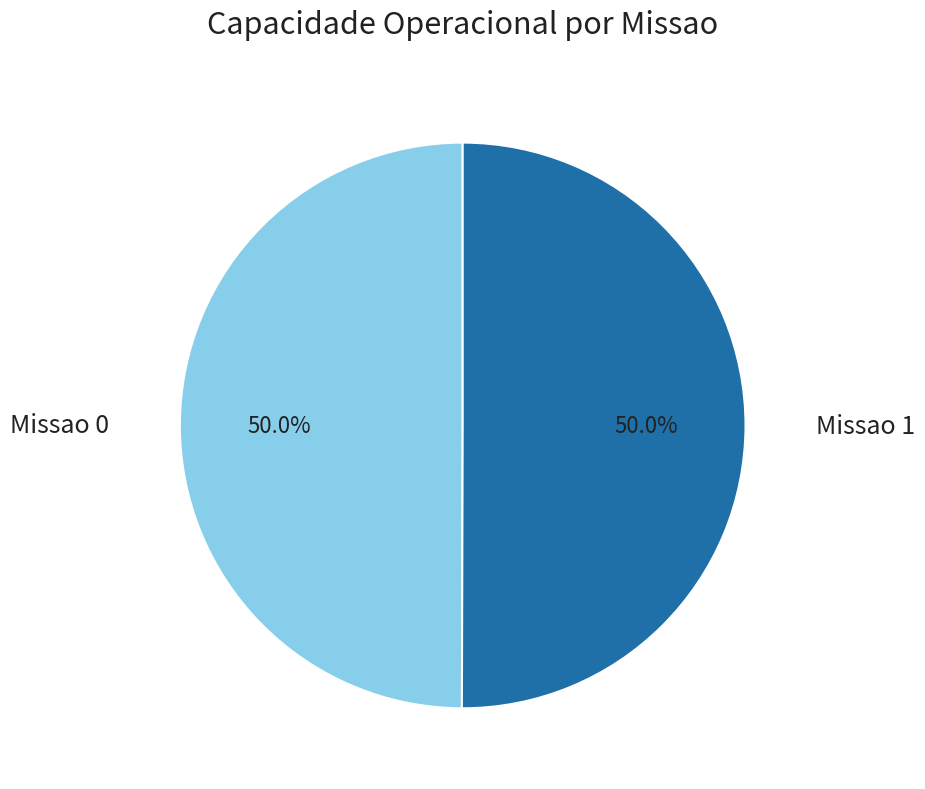

Is the sum of Missao 0 and Missao 1 greater than half?

Yes